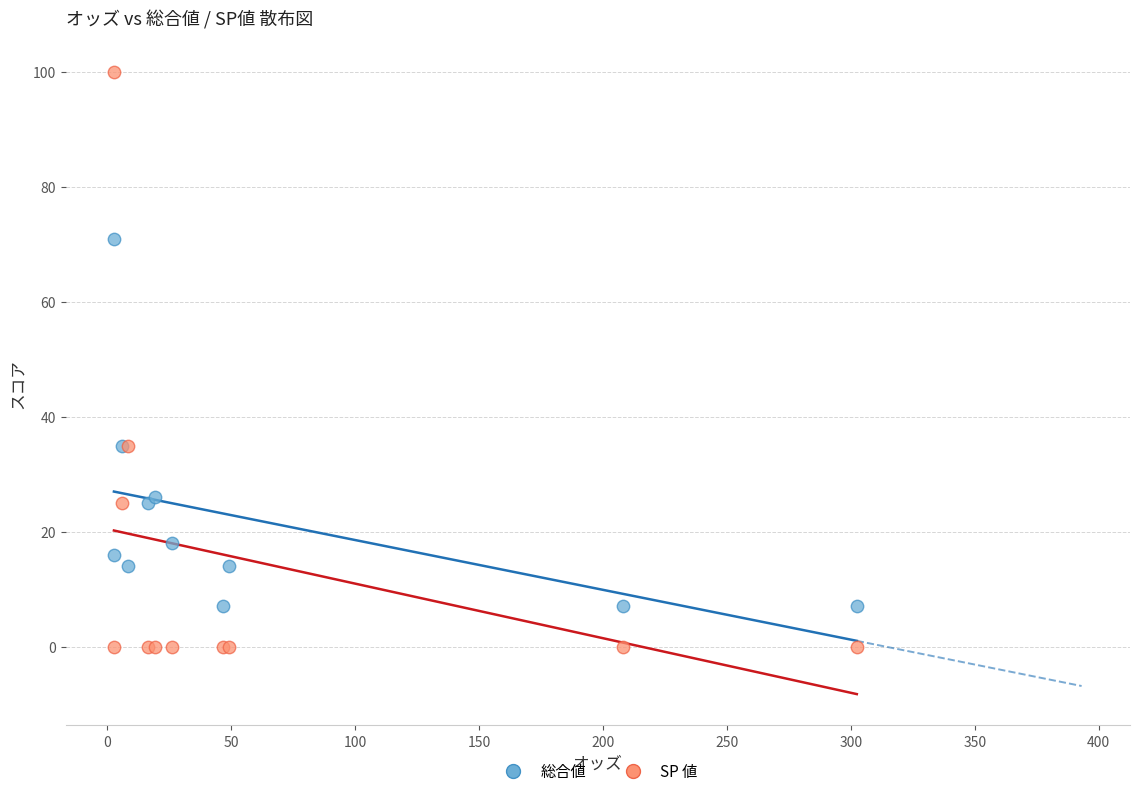

Which series has the widest spread of Y values?

SP 値